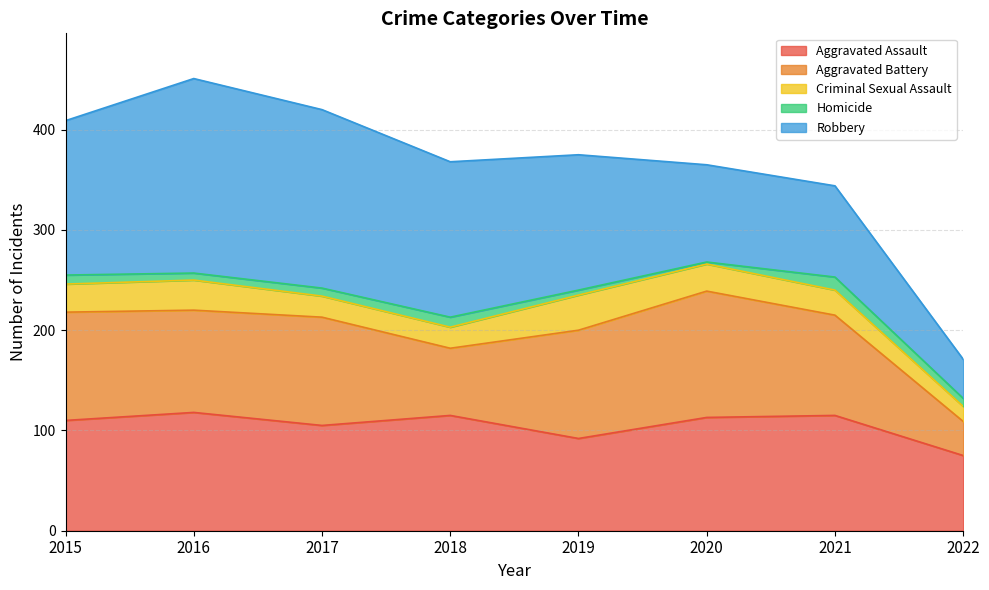

What is the spread (max minus min) of values at 2019?

130